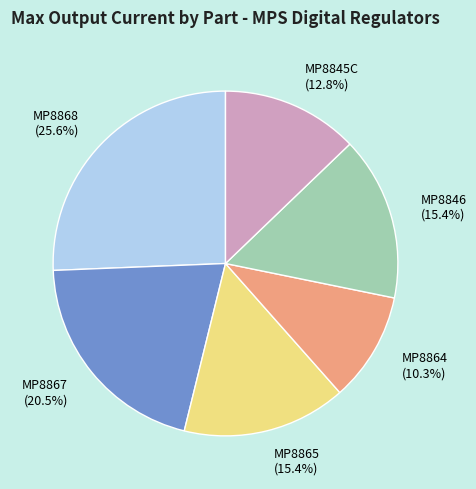

What percentage is NOT represented by MP8845C (12.8%)?

87.2%